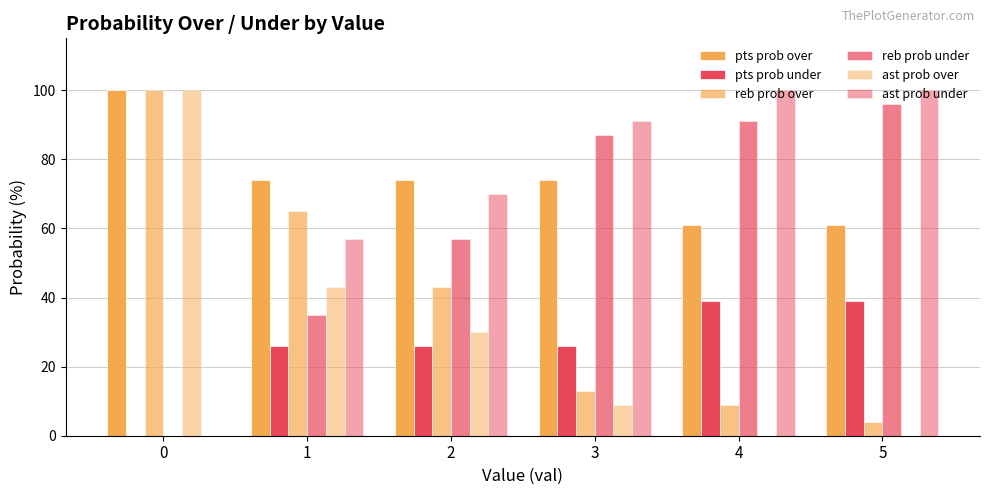

How many groups of bars are there?

6